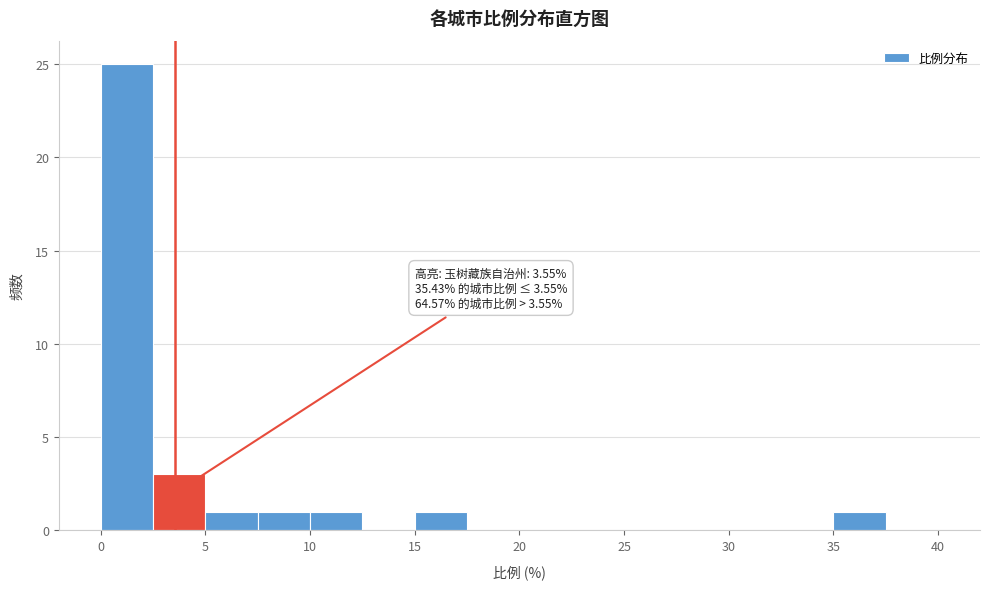

Over which range of the x-axis is the bar tallest?

0.0 to 2.5